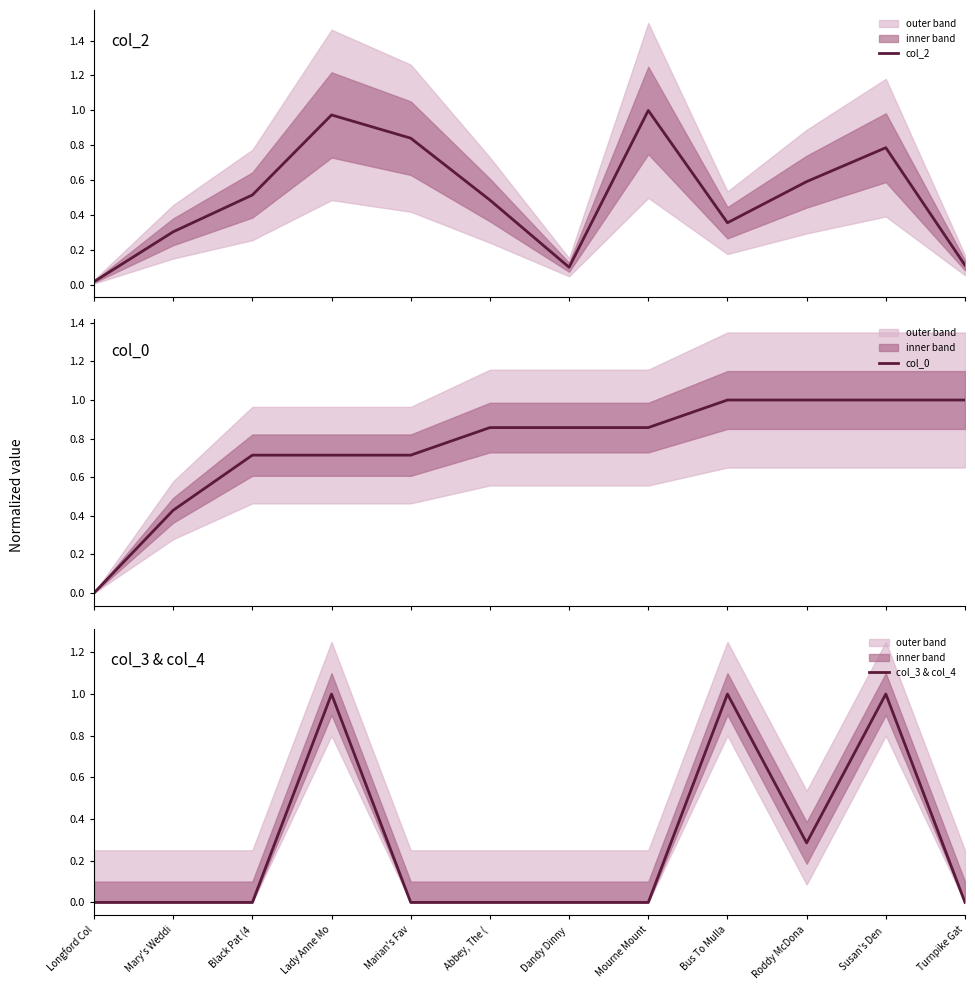

How many interior local peaks does the col_3 & col_4 series have?

3